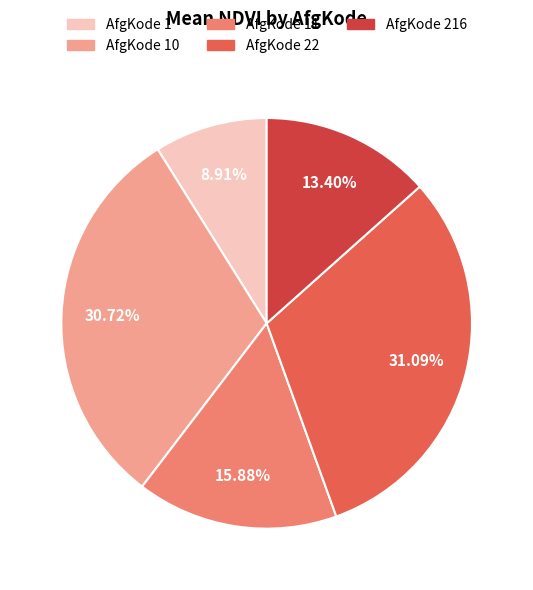

Does any single category account for the majority?

No